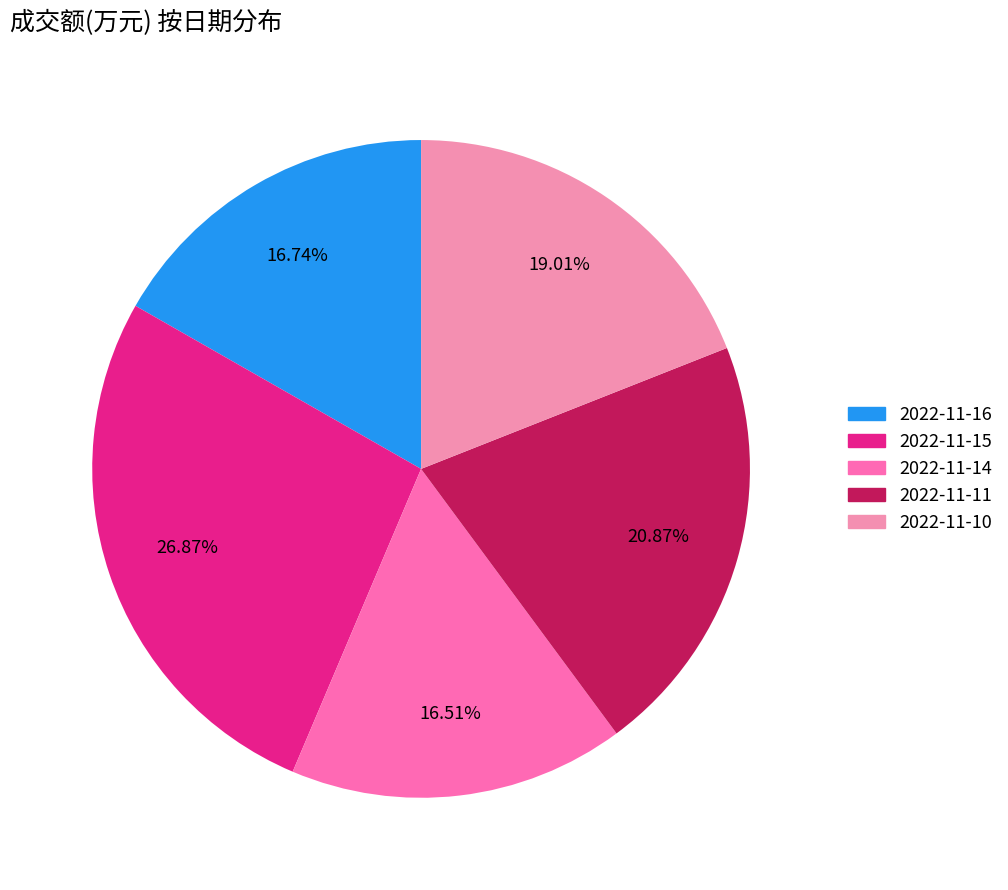

Is 2022-11-15 the majority of the pie?

No